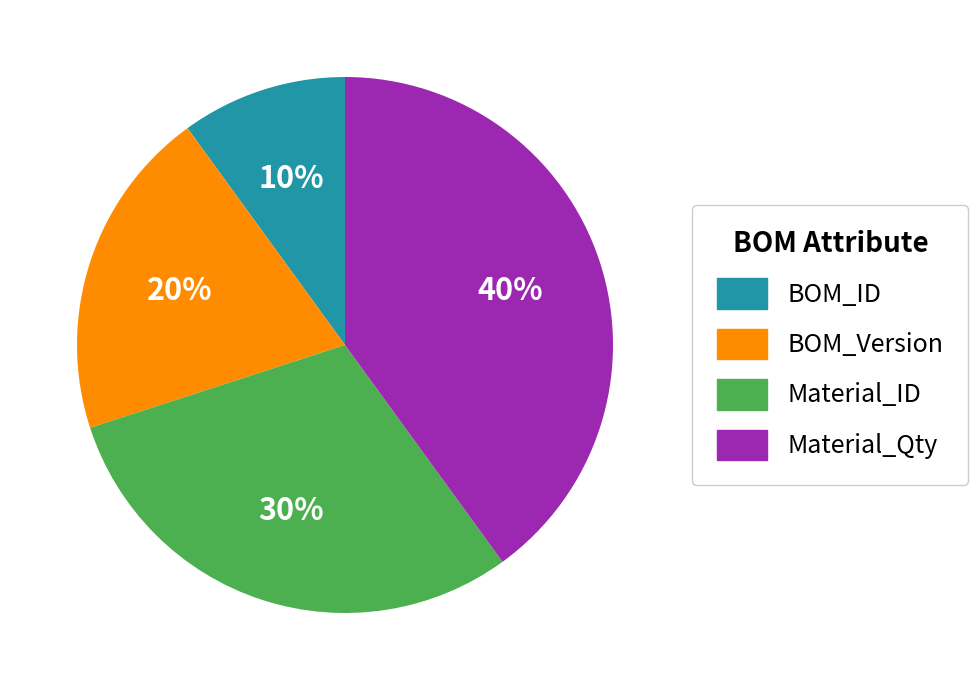

To the nearest percent, what is the combined percentage of Material_Qty and Material_ID?

70%